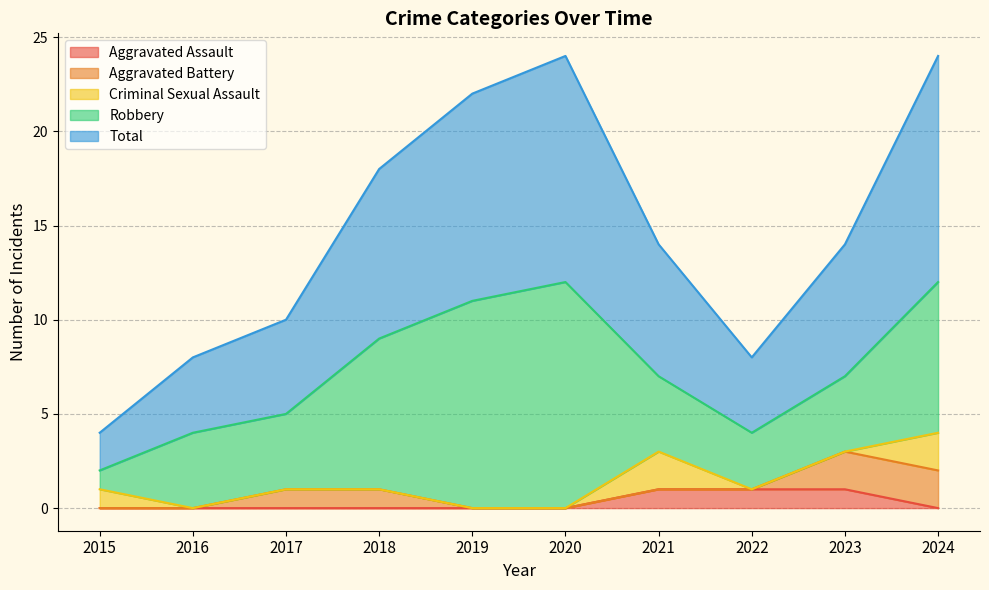

True or false: Total has a value of 3 at 2015.

False